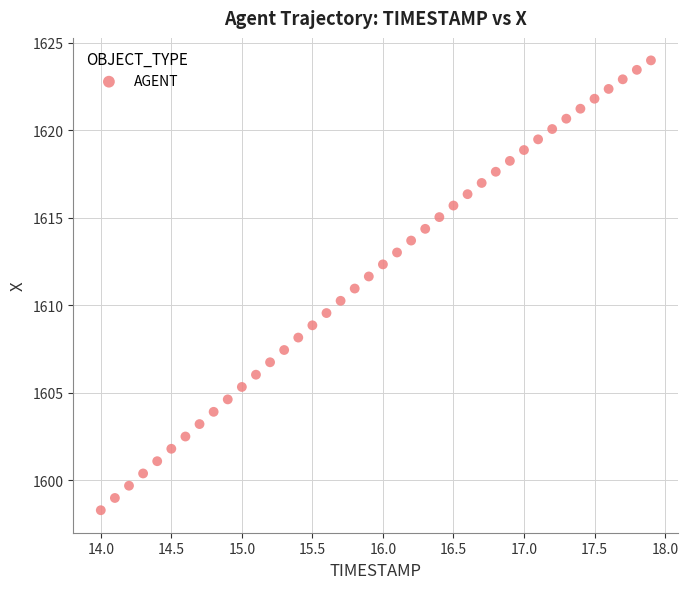

What is the range of Y values (max minus min)?

25.7